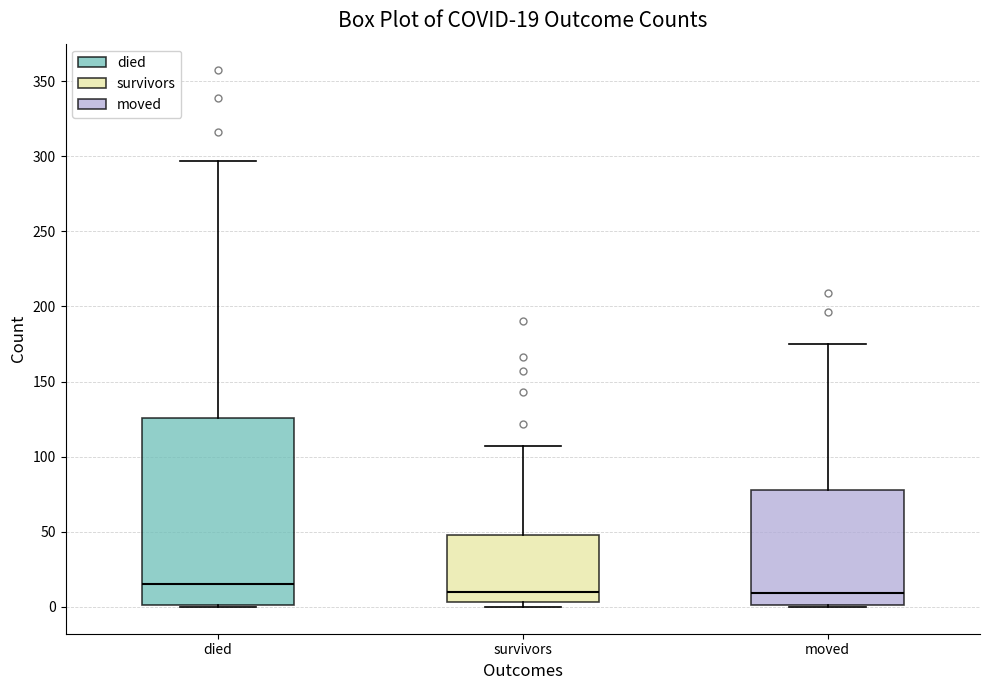

Which box's median line is the highest?

died